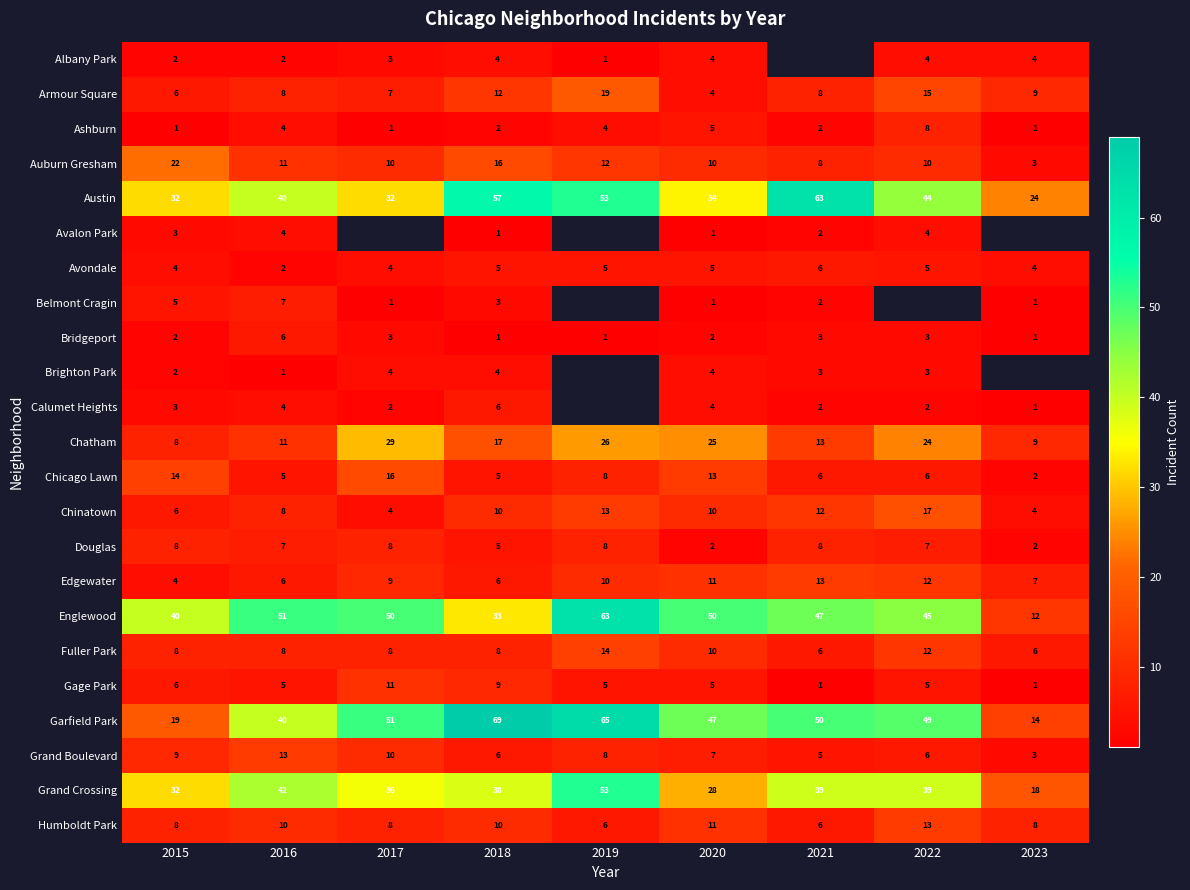

Is the value of Albany Park at 2015 greater than the value of Edgewater at 2018?

No